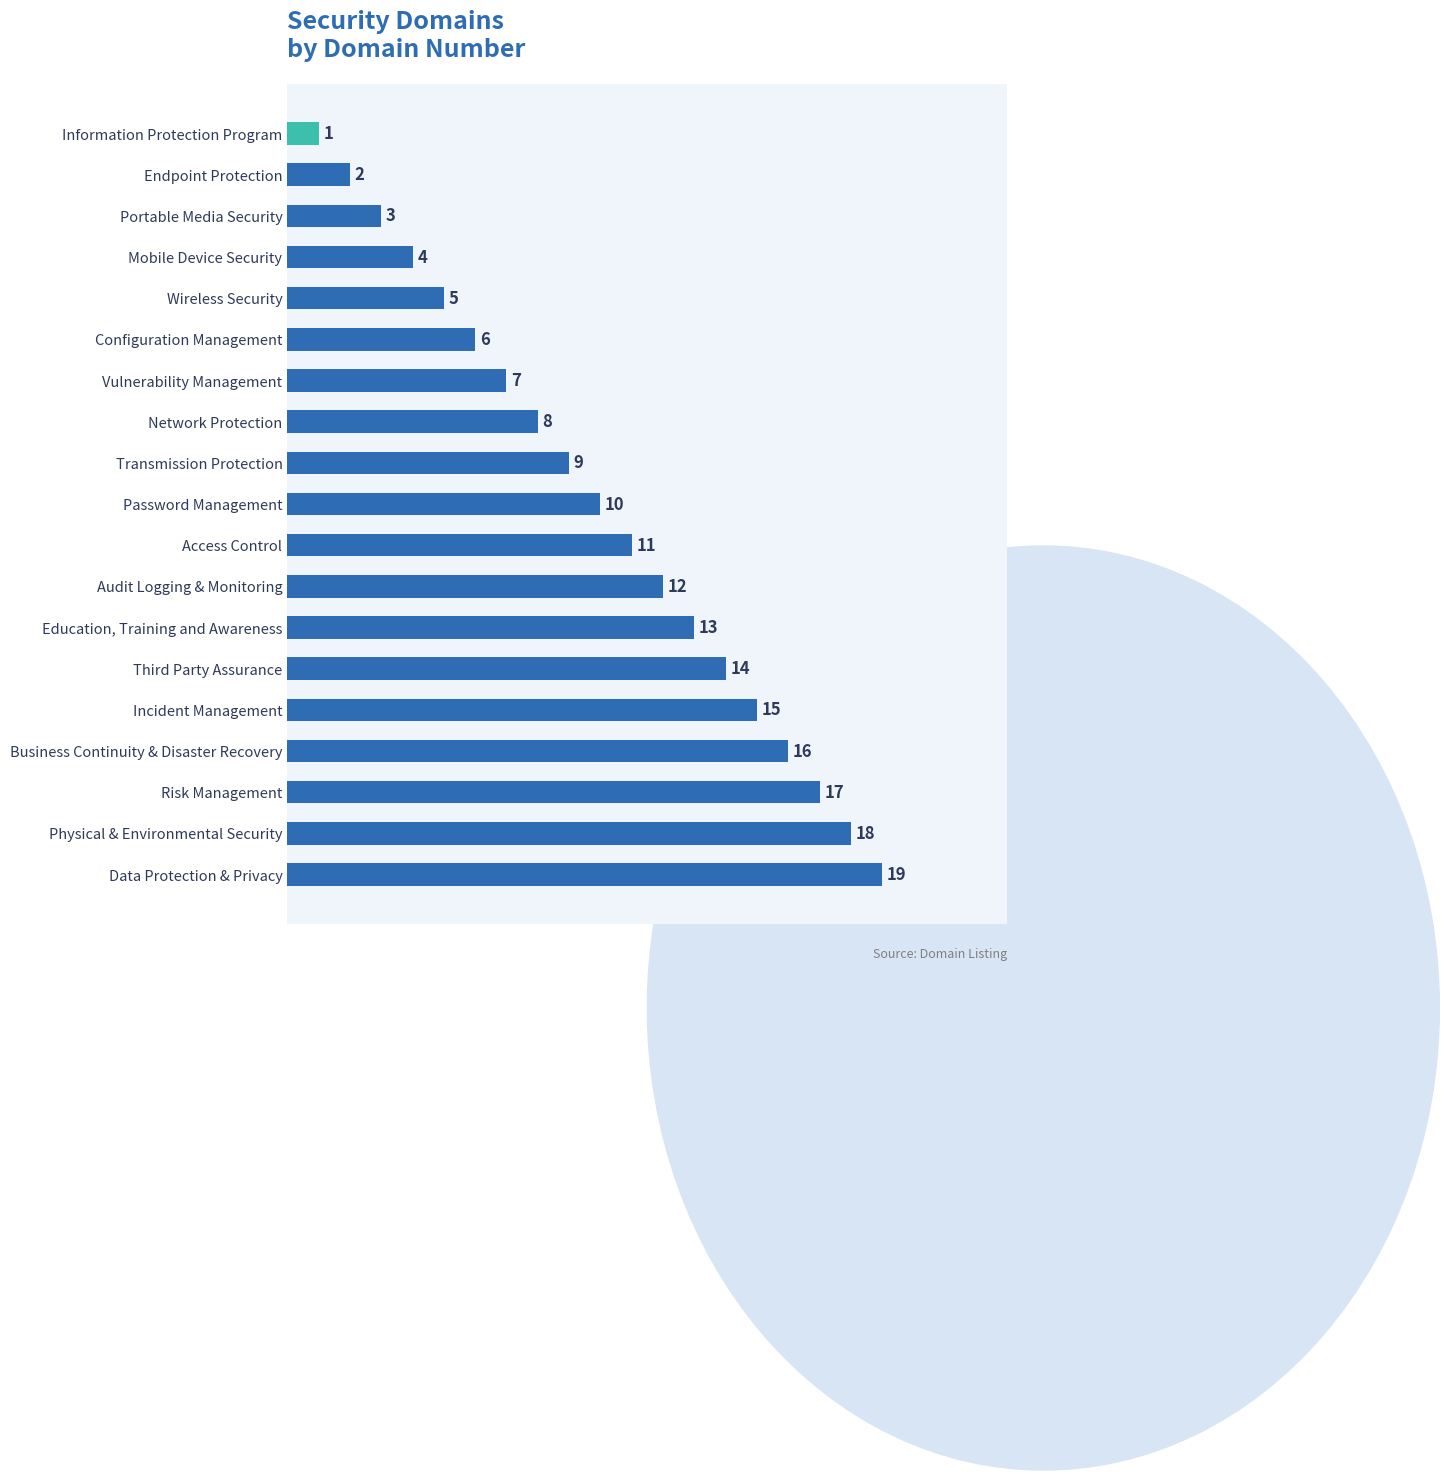

Does the chart contain any negative values?

No